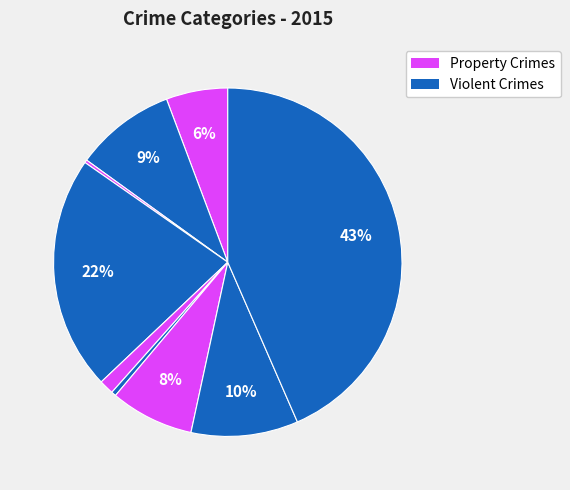

How many slices are in this pie chart?

9